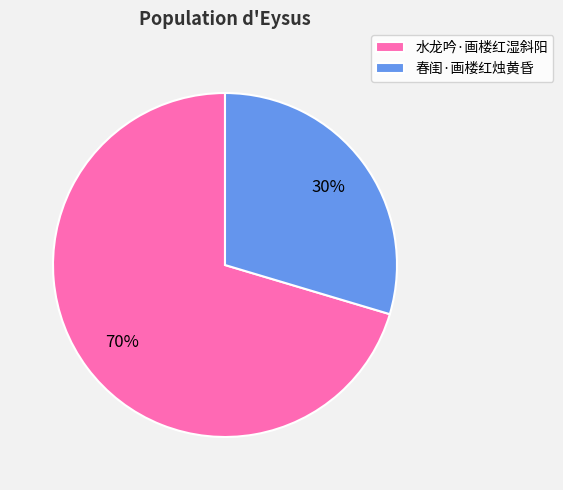

Which category has the biggest portion of the pie?

水龙吟·画楼红湿斜阳